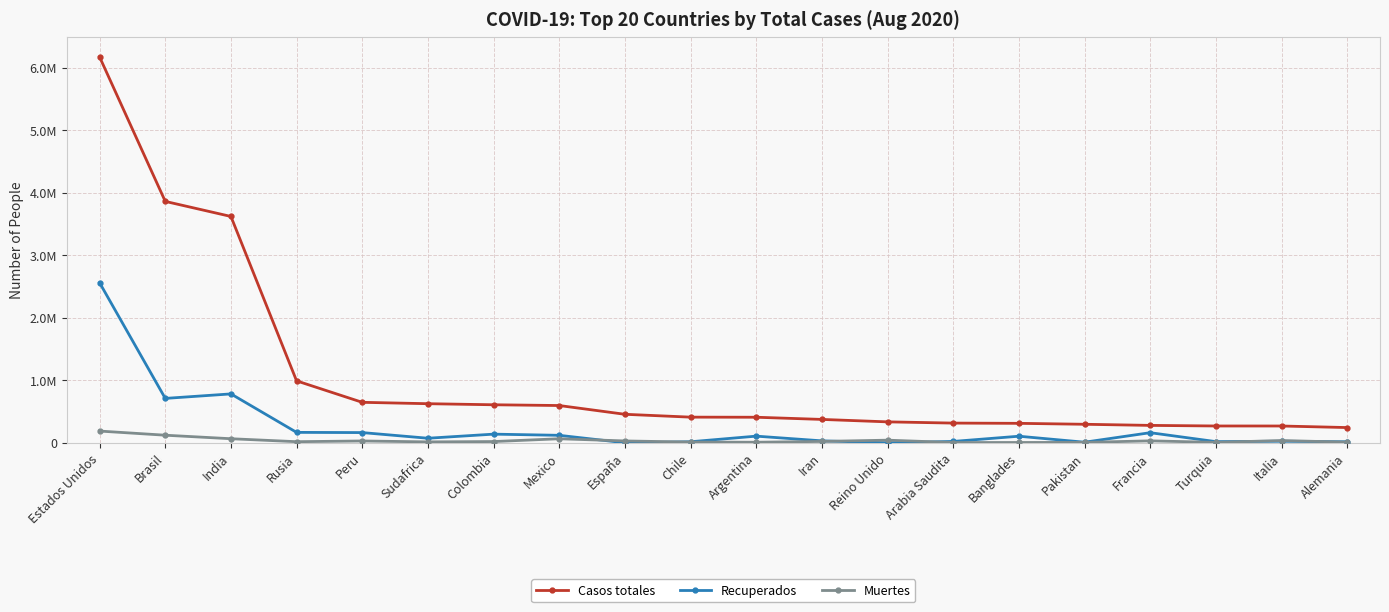

Rank the series by their average value, from lowest to highest.

Muertes, Recuperados, Casos totales